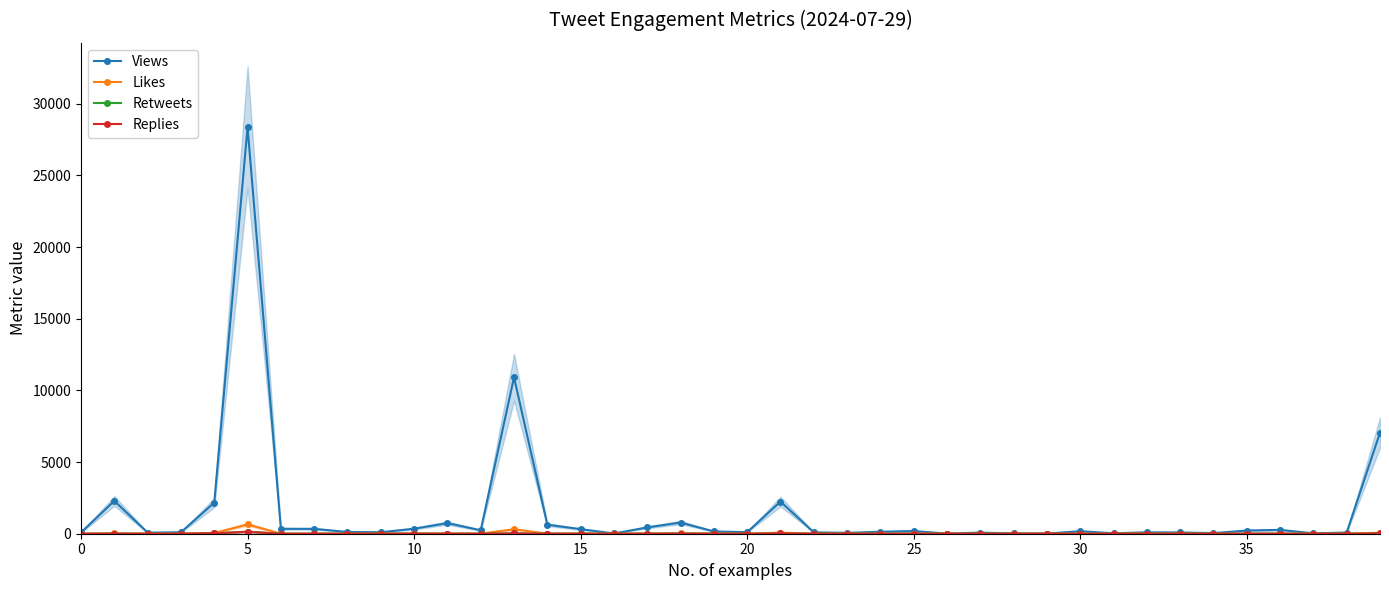

In Retweets, how many points are lower than both neighbors (excluding endpoints)?

6